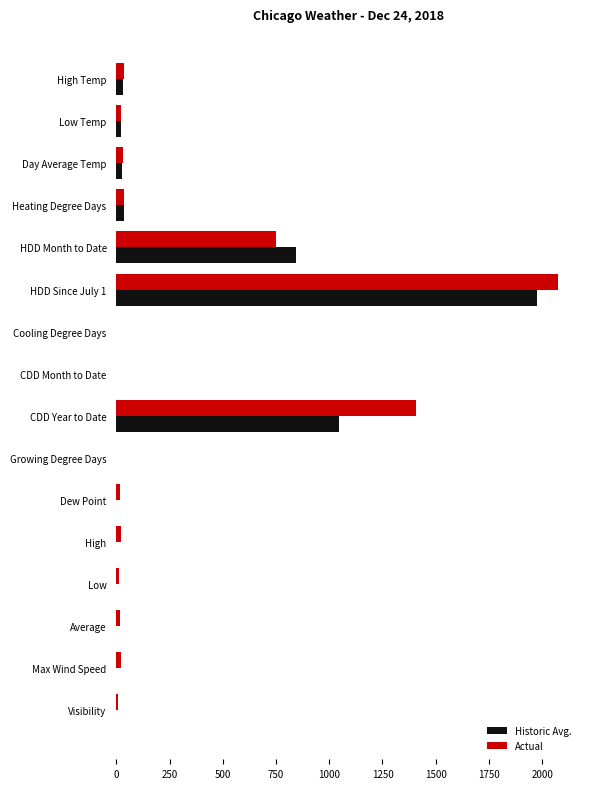

What is the maximum value for Historic Avg.?

1978